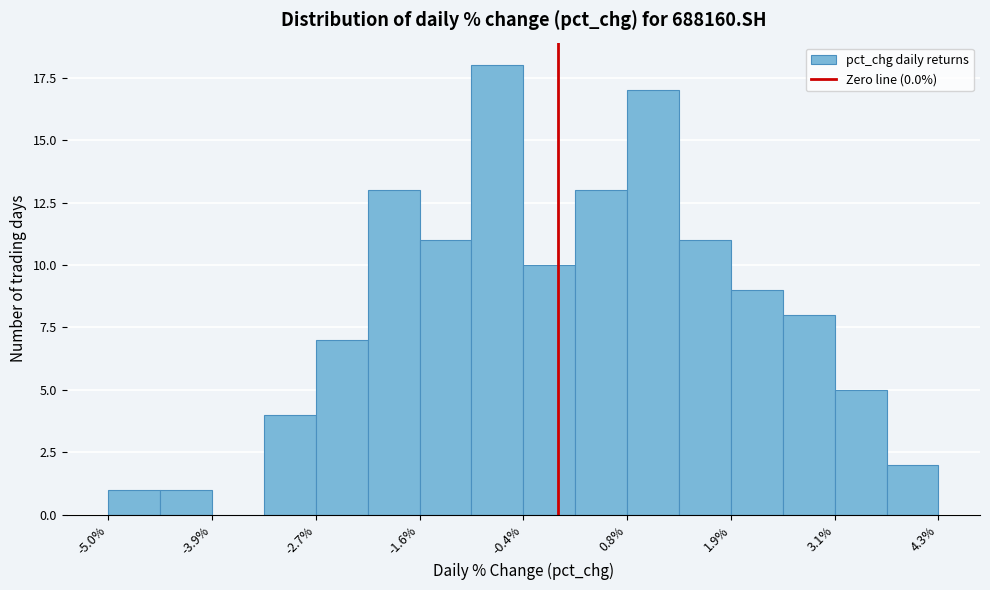

Around what value on the x-axis is the tallest bar? Give the approximate position of its centre, as read against the axis.

-0.6